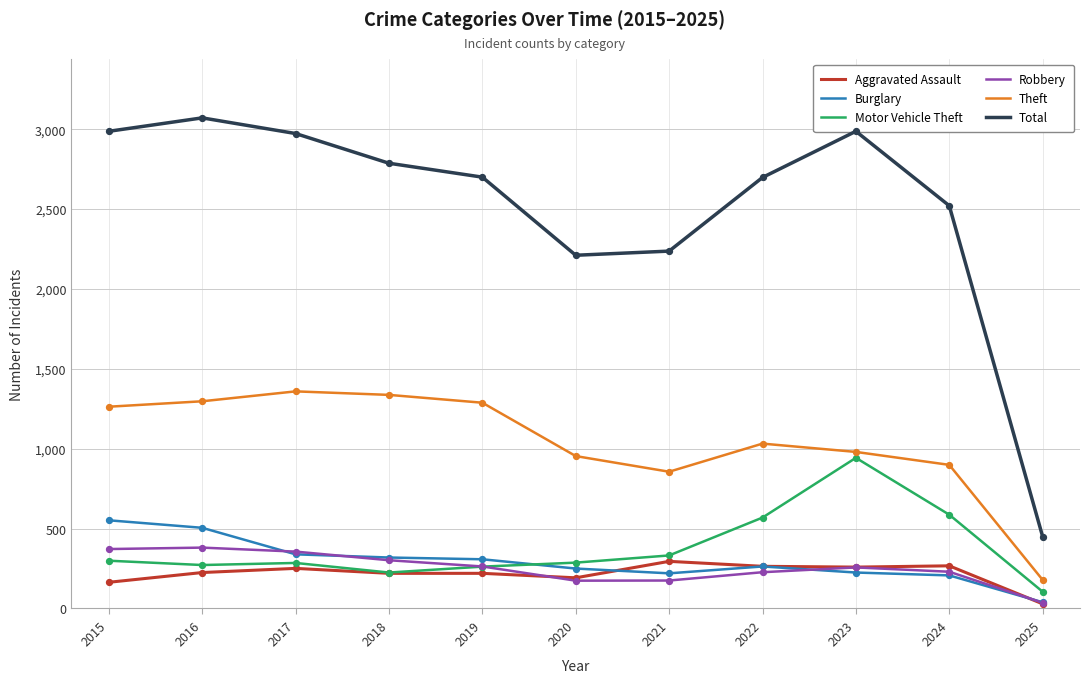

Which series has the largest total across all categories?

Total